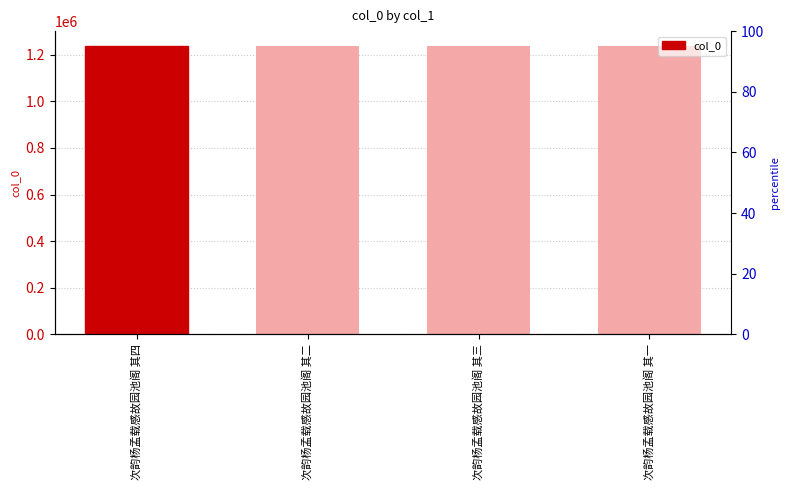

Reading right to left, extract all data points from this chart.

次韵杨孟载感故园池阁 其一=1239807	次韵杨孟载感故园池阁 其三=1239809	次韵杨孟载感故园池阁 其二=1239808	次韵杨孟载感故园池阁 其四=1239810